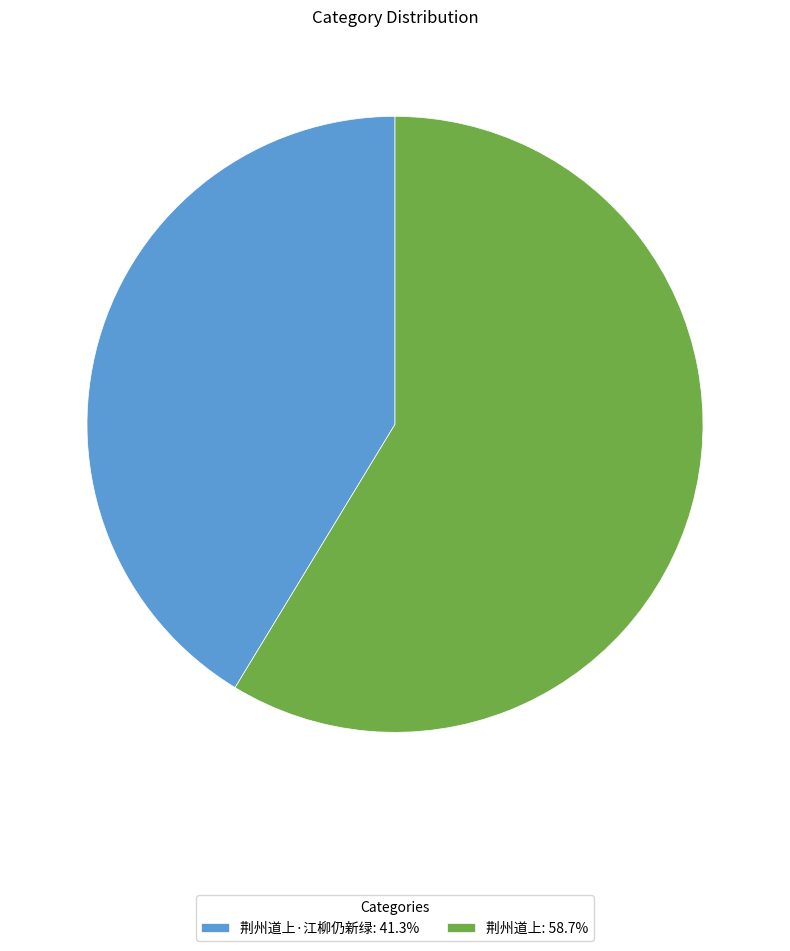

Do 荆州道上·江柳仍新绿: 41.3% and 荆州道上: 58.7% together represent more than half of the pie?

Yes